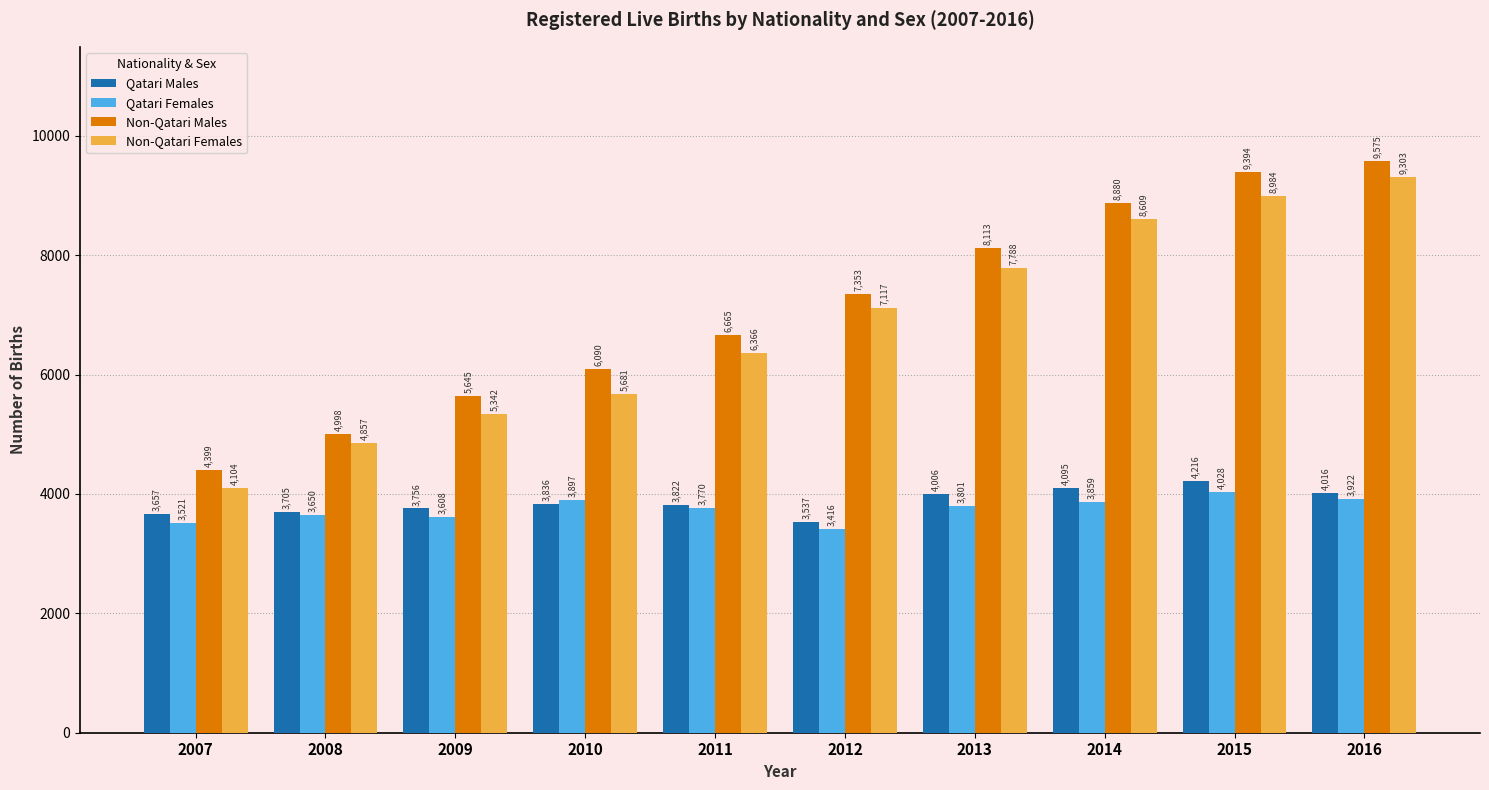

Reading left to right, list all the values displayed in this chart.

Qatari Males: 2007=3657	2008=3705	2009=3756	2010=3836	2011=3822	2012=3537	2013=4006	2014=4095	2015=4216	2016=4016
Qatari Females: 2007=3521	2008=3650	2009=3608	2010=3897	2011=3770	2012=3416	2013=3801	2014=3859	2015=4028	2016=3922
Non-Qatari Males: 2007=4399	2008=4998	2009=5645	2010=6090	2011=6665	2012=7353	2013=8113	2014=8880	2015=9394	2016=9575
Non-Qatari Females: 2007=4104	2008=4857	2009=5342	2010=5681	2011=6366	2012=7117	2013=7788	2014=8609	2015=8984	2016=9303